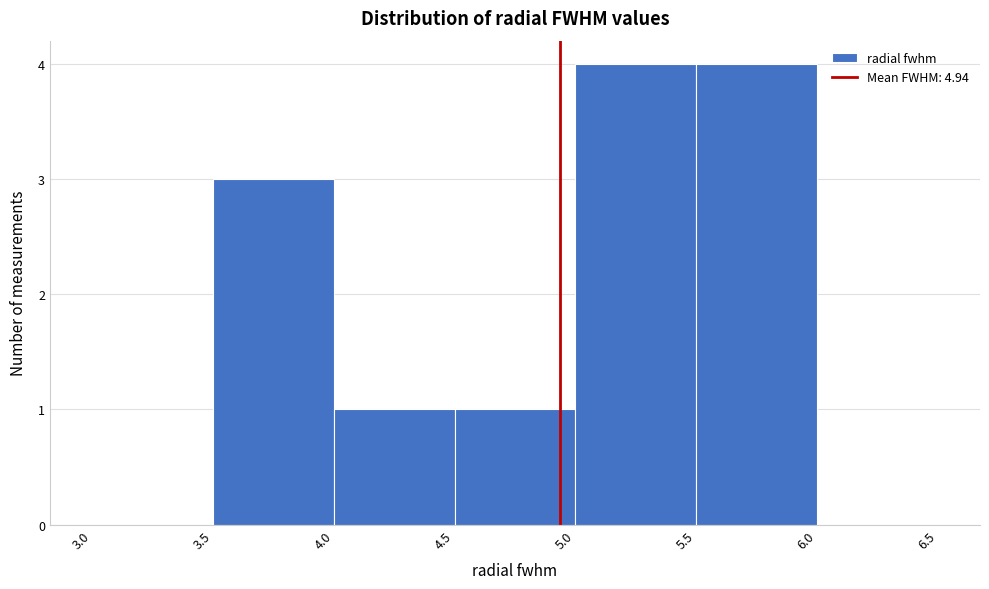

How tall is the bar that spans 4.0 to 4.5 on the x-axis? The values are not printed on the chart, so give them approximately, as read against the axis.

1